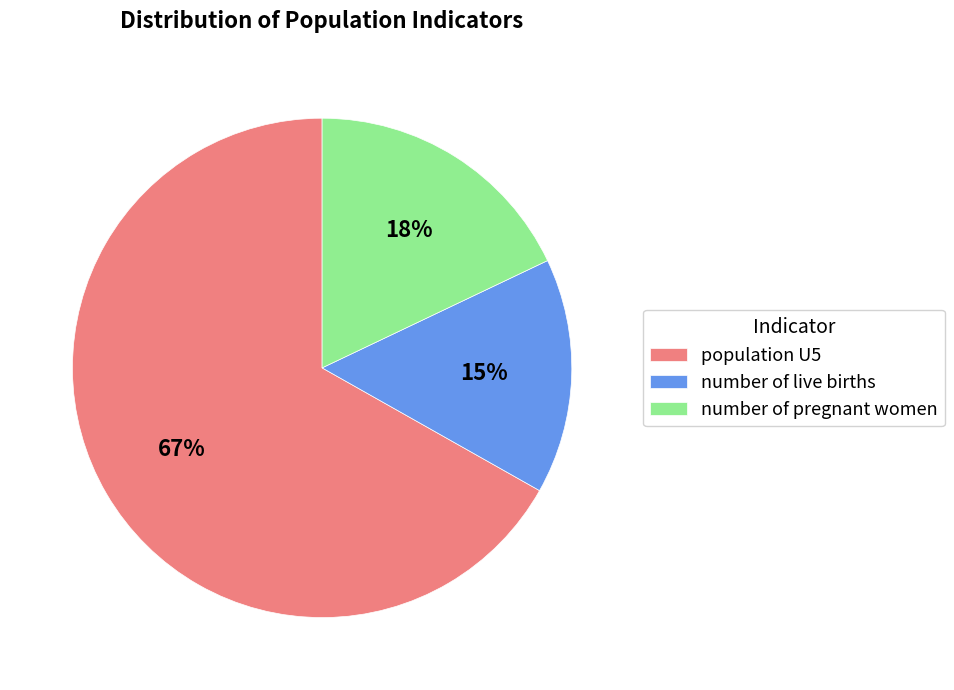

Between number of pregnant women and number of live births, which is larger?

number of pregnant women